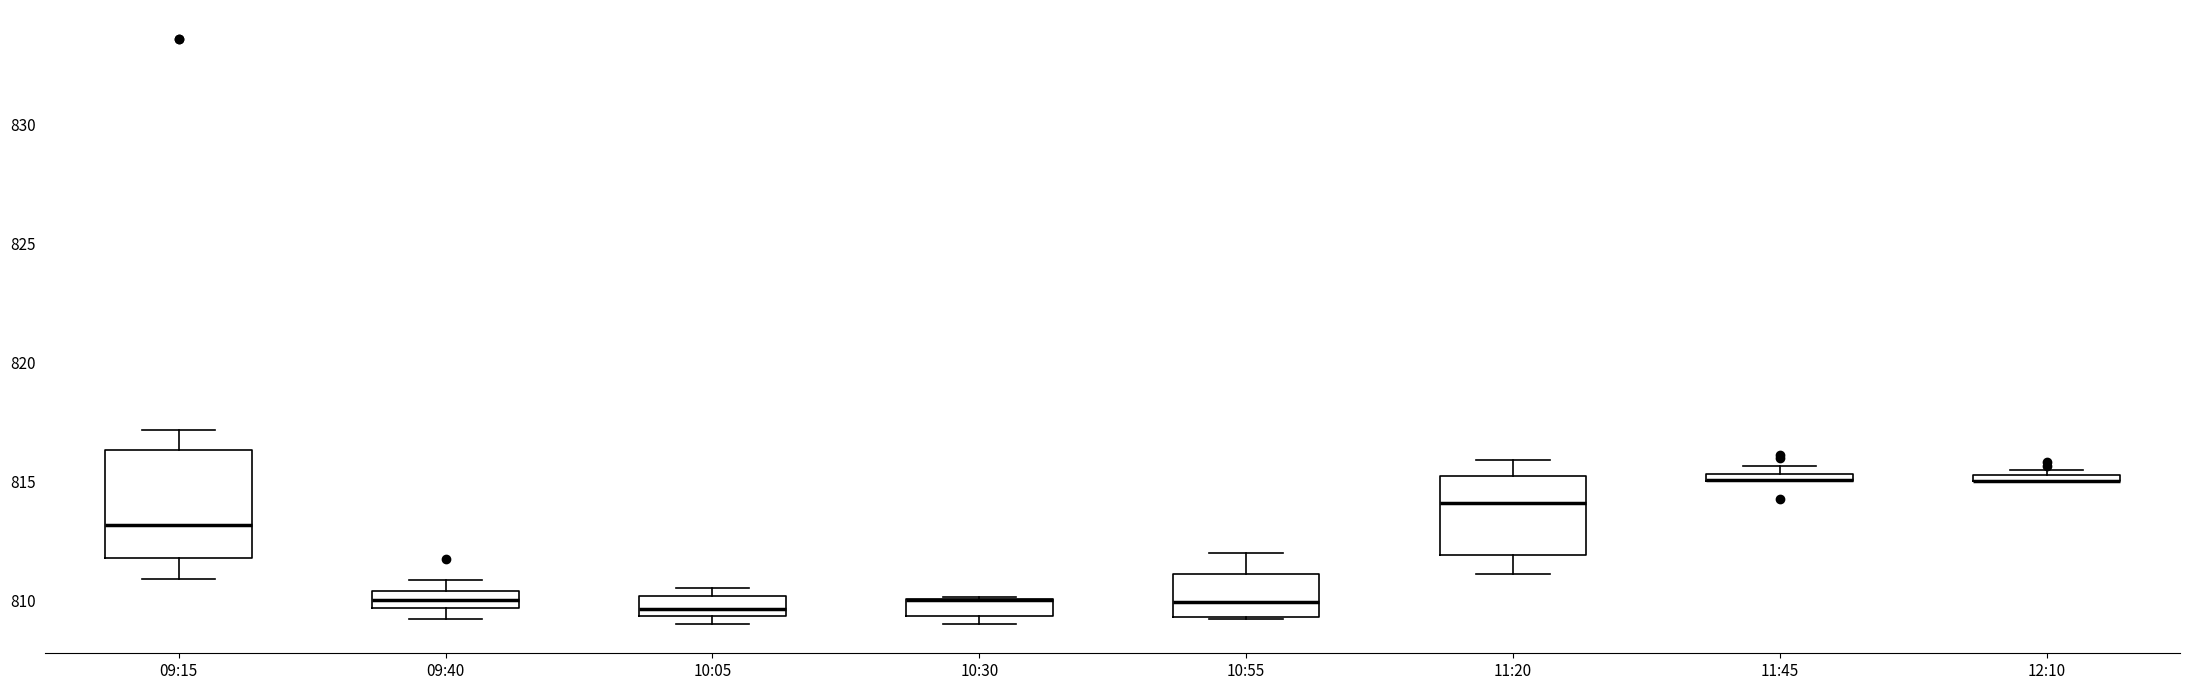

Where is the upper edge of the box for 10:55 on the y-axis? The values are not printed on the chart, so give them approximately, as read against the axis.

811.0